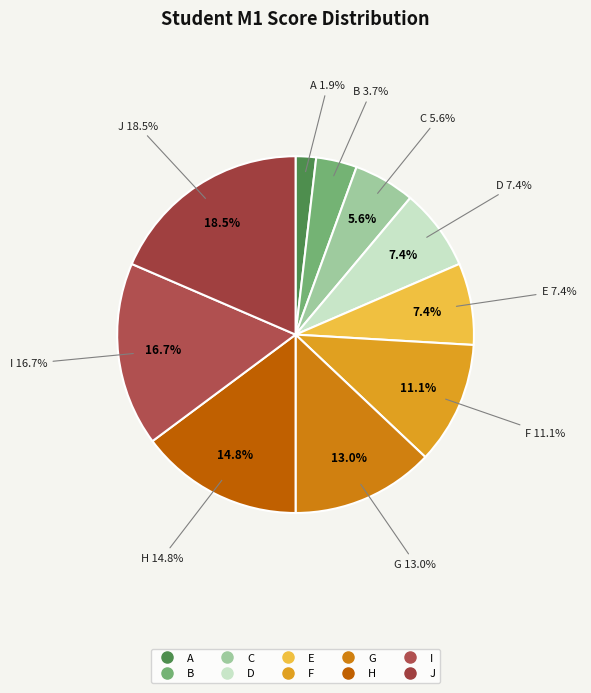

To the nearest percent, what percentage of the pie is C?

6%